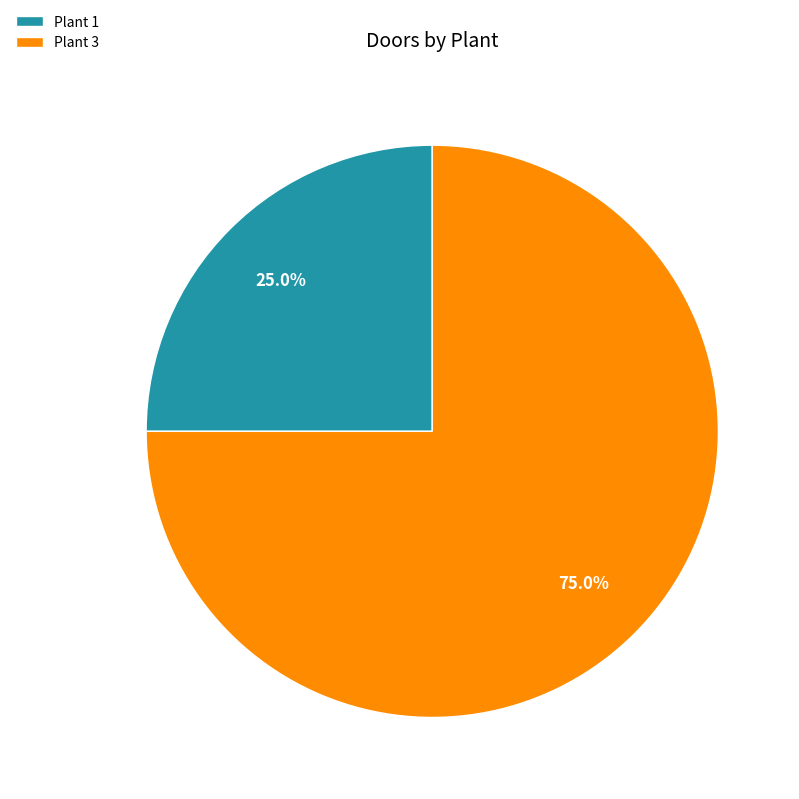

Count the number of slices in the pie.

2